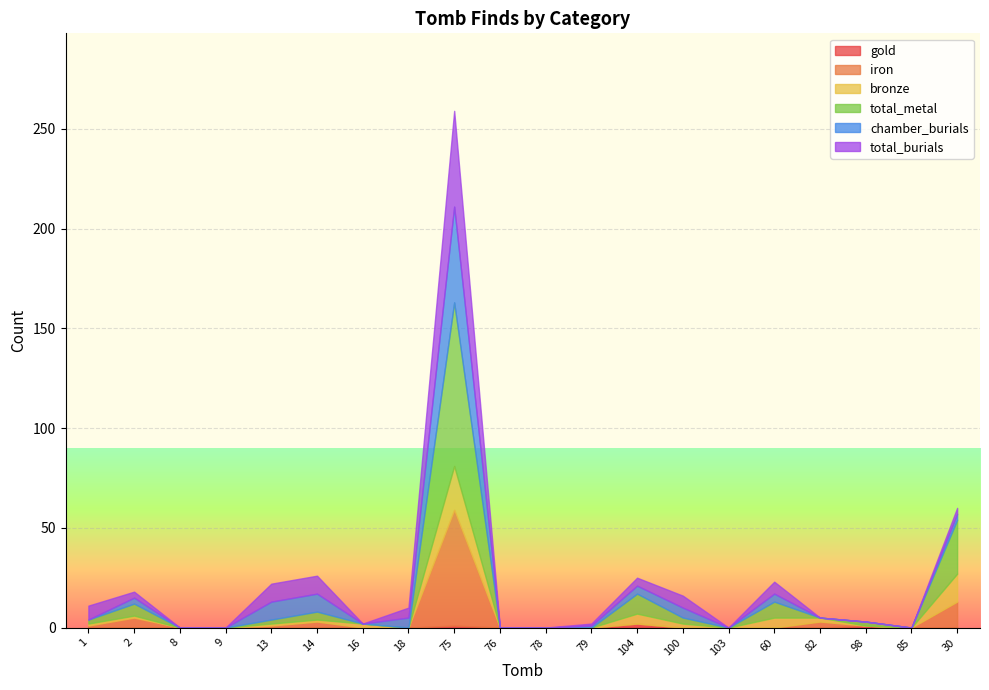

What are all the series names shown in the legend?

gold, iron, bronze, total_metal, chamber_burials, total_burials